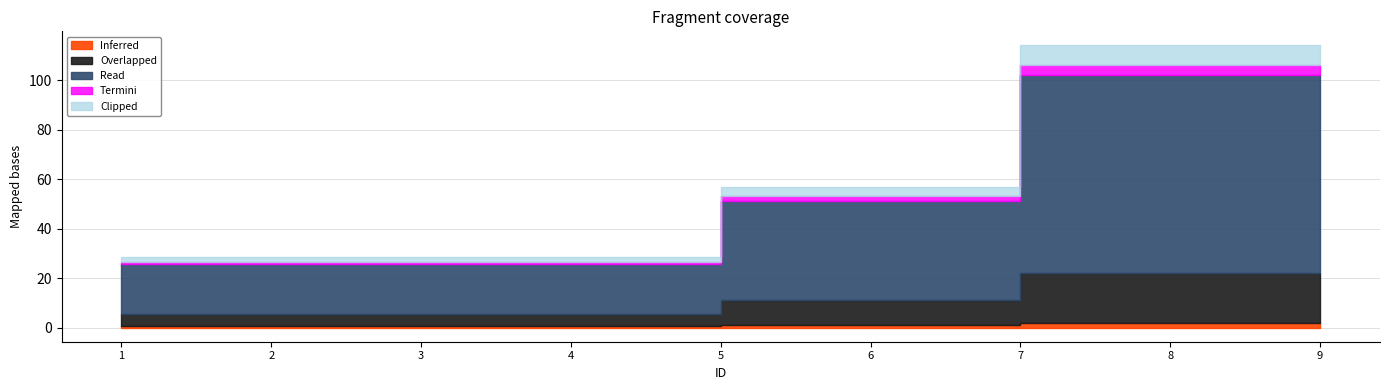

What is the value of the 6th point from the left?

2